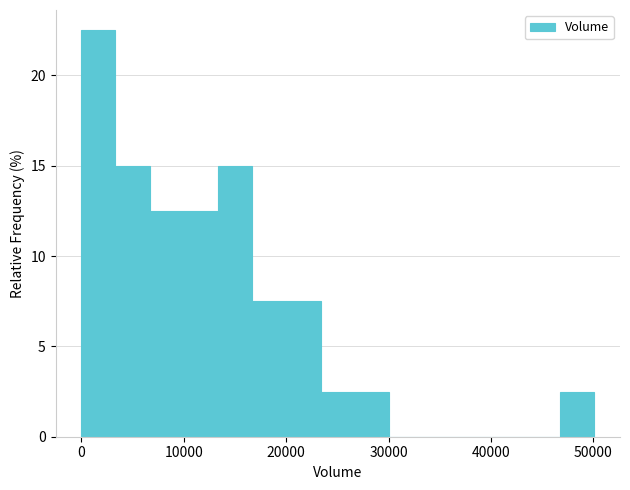

Around what value on the x-axis is the tallest bar? Give the approximate position of its centre, as read against the axis.

2000